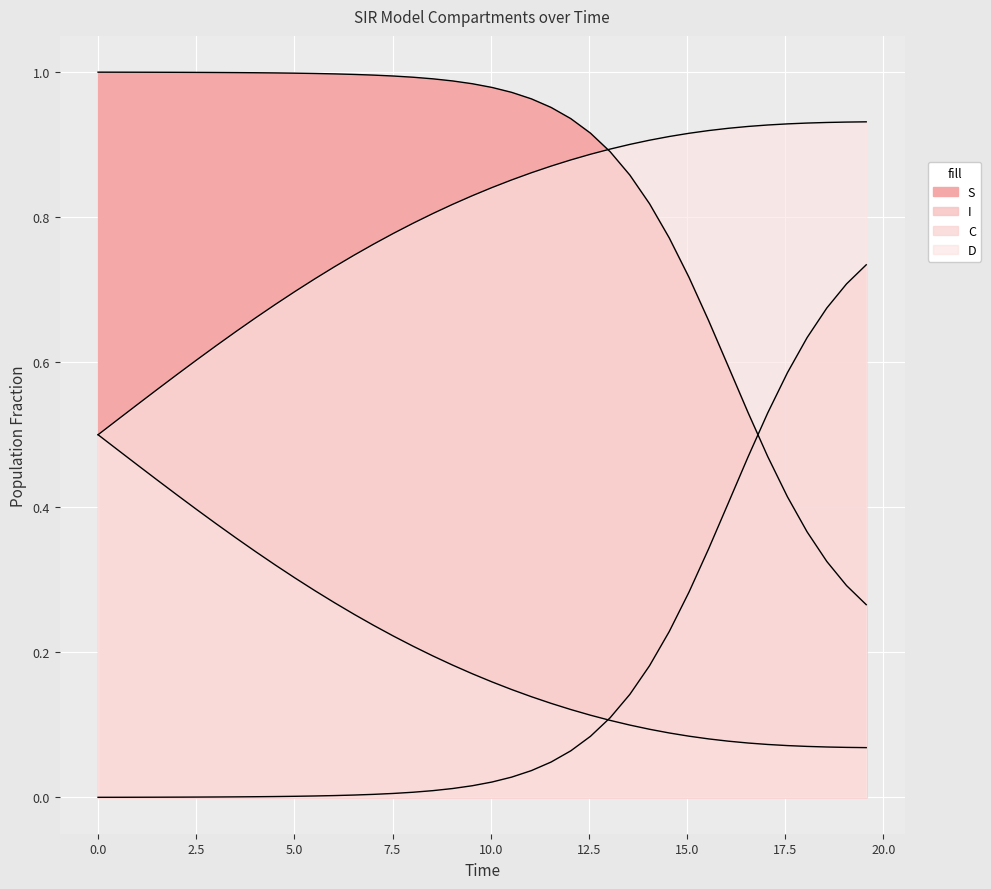

What is the sum of all D values?

31.7